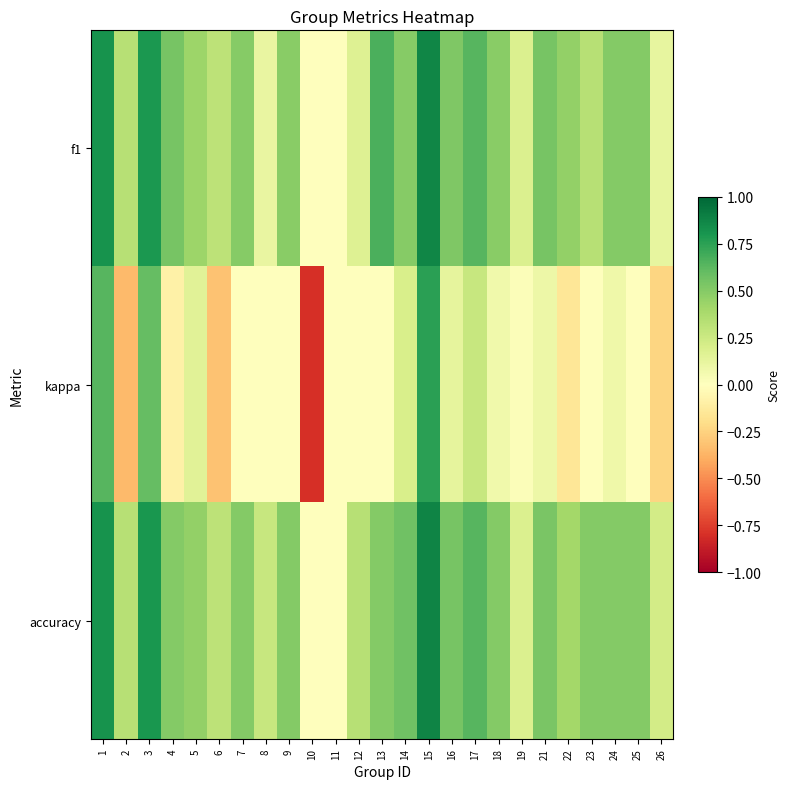

At how many categories does at least one series exceed 0?

23